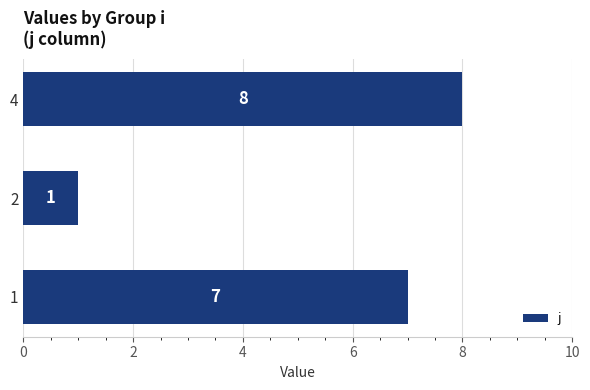

What is the sum of all values?

16